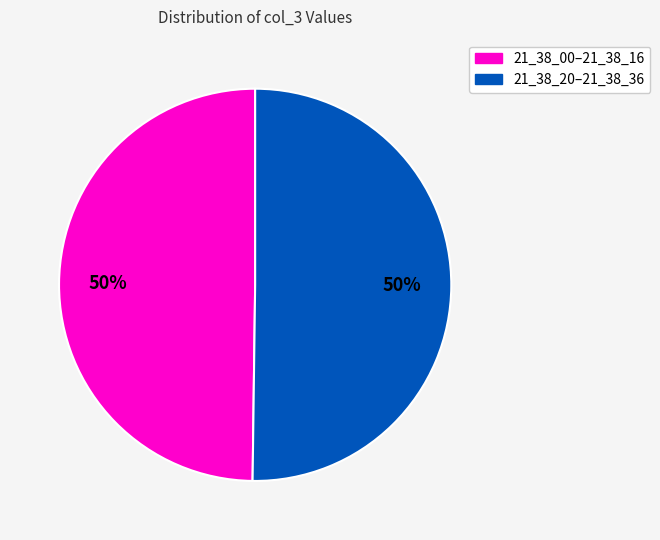

To the nearest percent, what is the average slice percentage?

50%